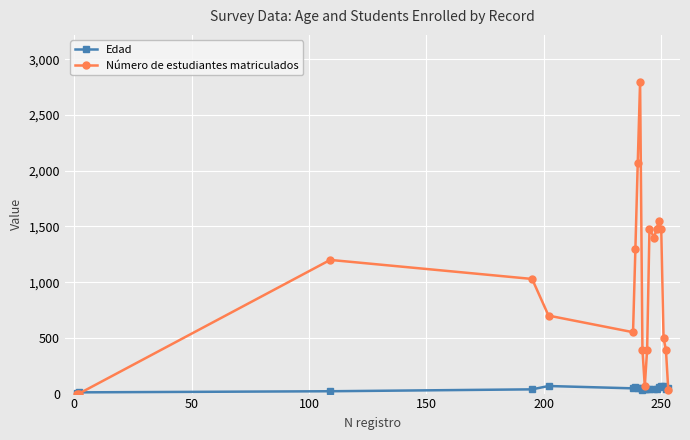

Which series has the largest range (max minus min)?

Número de estudiantes matriculados